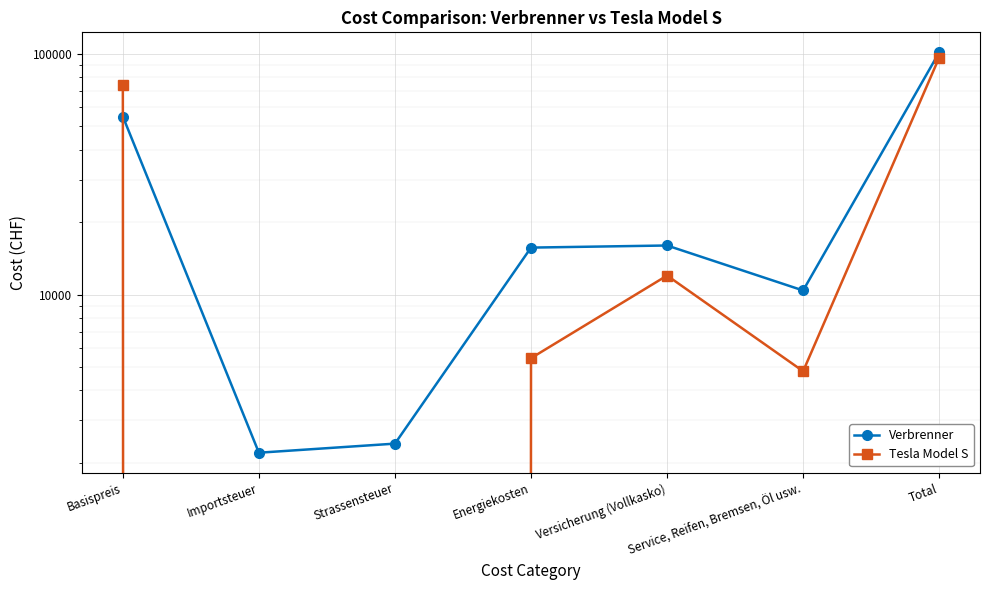

What is the maximum value for Verbrenner?

101680